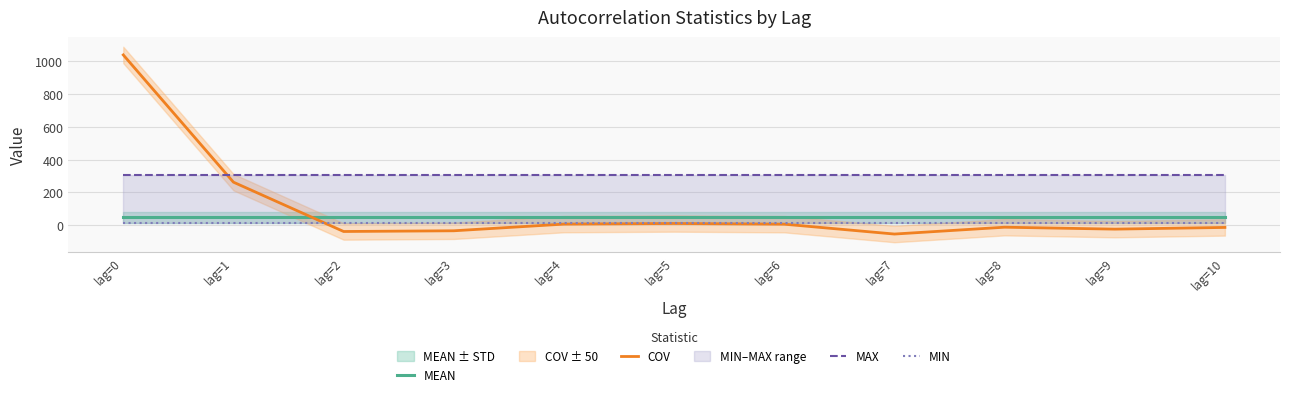

Reading left to right, list all the values displayed in this chart.

MEAN: 48.5	48.5	48.5	48.5	48.5	48.5	48.5	48.5	48.5	48.5	48.5
COV: 1038.8	262.6	-38.4	-34.0	6.7	10.4	6.3	-53.9	-12.2	-23.9	-13.6
MAX: 305.9	305.9	305.9	305.9	305.9	305.9	305.9	305.9	305.9	305.9	305.9
MIN: 14.6	14.6	14.6	14.6	14.6	14.6	14.6	14.6	14.6	14.6	14.6